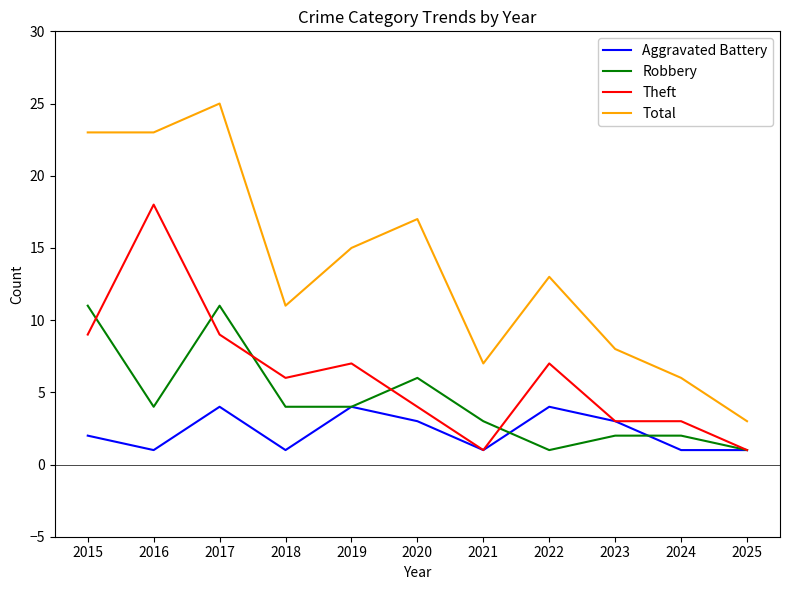

Which series has the largest total across all categories?

Total